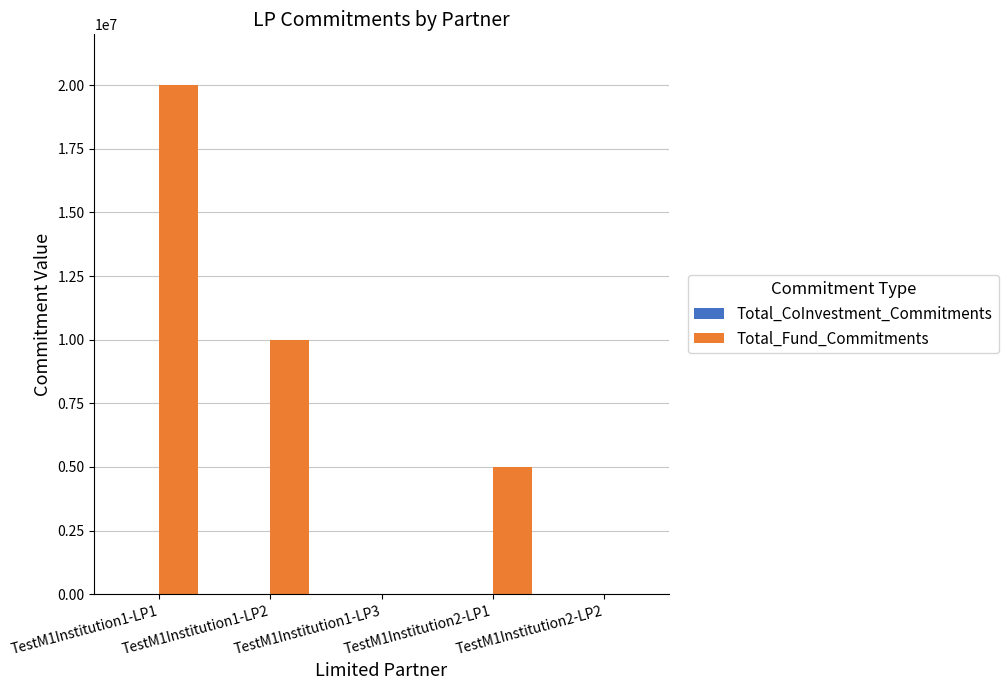

What is the sum of all values?

35000000